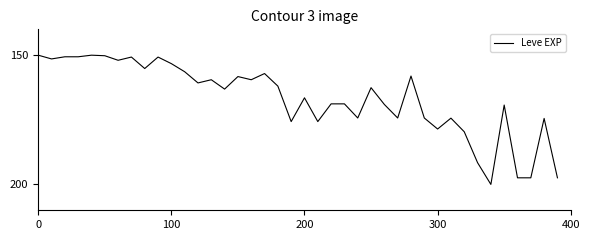

What is the minimum value shown in the chart?

150.0